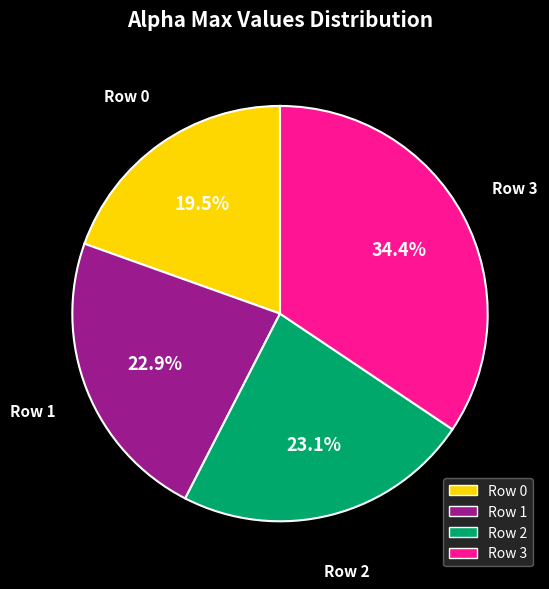

Does any single category account for the majority?

No